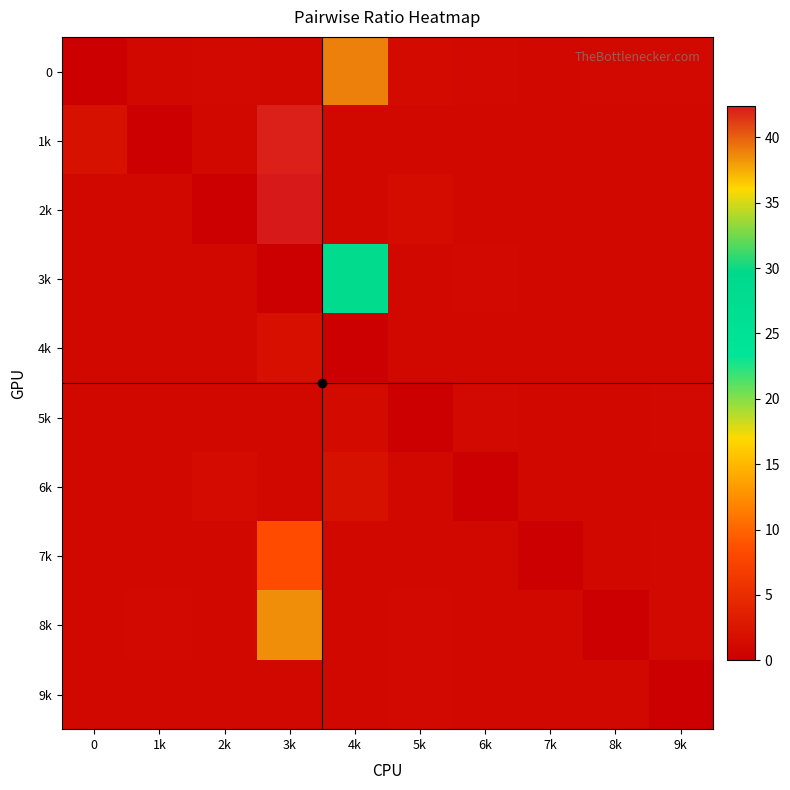

Reading left to right, extract all data points from this chart.

0: 0=0.0	1k=1.0	2k=1.1	3k=1.1	4k=39.0	5k=1.2	6k=1.1	7k=1.1	8k=1.1	9k=1.1
1k: 0=2.0	1k=0.0	2k=1.0	3k=42.2	4k=1.0	5k=1.1	6k=1.0	7k=1.0	8k=1.1	9k=1.0
2k: 0=1.0	1k=0.9	2k=0.0	3k=42.4	4k=1.1	5k=1.4	6k=1.1	7k=1.0	8k=1.0	9k=1.0
3k: 0=1.0	1k=1.0	2k=1.0	3k=0.0	4k=28.5	5k=1.1	6k=1.1	7k=1.0	8k=1.0	9k=0.9
4k: 0=1.1	1k=1.0	2k=1.0	3k=1.7	4k=0.0	5k=1.1	6k=1.0	7k=1.0	8k=1.0	9k=1.0
5k: 0=1.0	1k=1.0	2k=1.0	3k=1.0	4k=1.2	5k=0.0	6k=1.1	7k=1.1	8k=1.0	9k=1.1
6k: 0=1.0	1k=1.0	2k=1.3	3k=1.1	4k=2.0	5k=1.0	6k=0.0	7k=1.0	8k=1.0	9k=1.0
7k: 0=1.1	1k=1.0	2k=1.1	3k=8.4	4k=1.0	5k=1.0	6k=1.1	7k=0.0	8k=1.0	9k=1.1
8k: 0=1.0	1k=1.1	2k=1.0	3k=38.5	4k=1.0	5k=1.1	6k=1.0	7k=1.1	8k=0.0	9k=1.1
9k: 0=1.0	1k=1.0	2k=1.0	3k=1.0	4k=1.0	5k=1.1	6k=1.0	7k=1.0	8k=1.0	9k=0.0